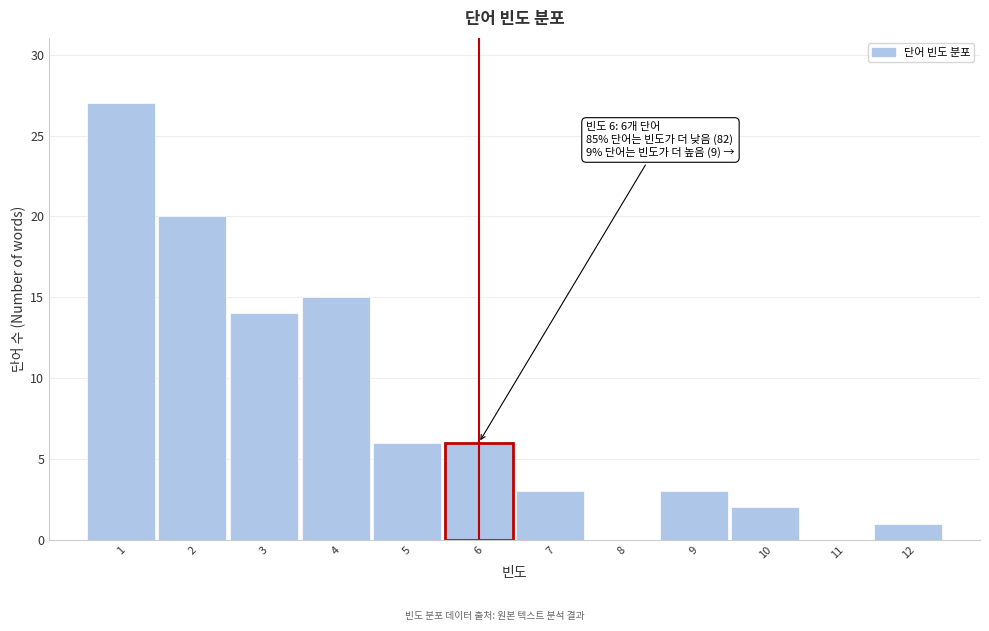

Which range on the x-axis has the tallest bar?

0.5 to 1.5